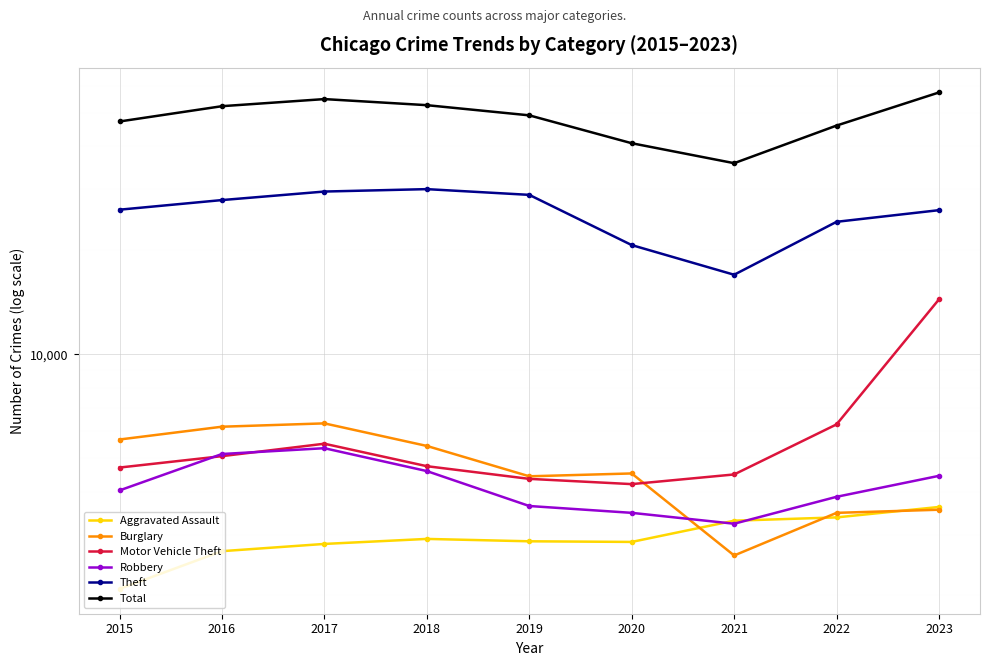

Where is the first local minimum for Motor Vehicle Theft?

2020